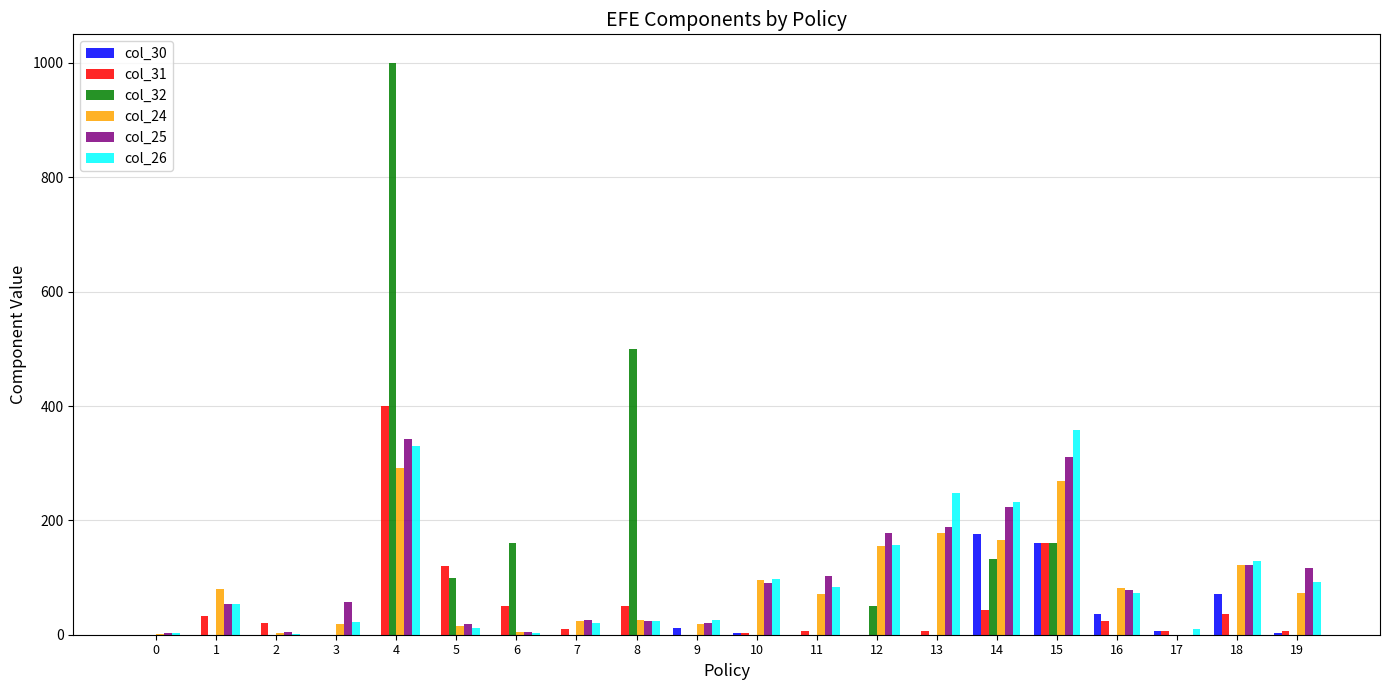

Is the value of col_30 at 19 greater than the value of col_26 at 14?

No